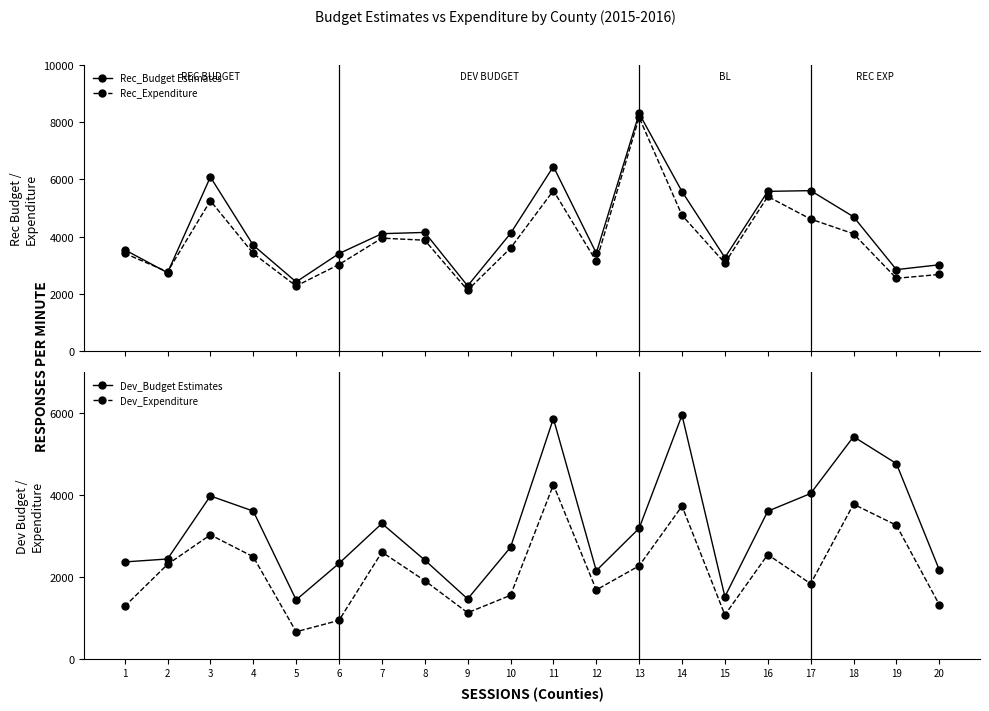

Reading left to right, what are all the values shown in this chart?

Rec_Budget Estimates: 1=3540.9	2=2738.3	3=6080.0	4=3697.0	5=2417.1	6=3407.2	7=4101.6	8=4145.0	9=2279.1	10=4109.8	11=6446.7	12=3423.3	13=8298.1	14=5572.3	15=3266.2	16=5578.9	17=5603.9	18=4691.8	19=2846.0	20=3015.2
Rec_Expenditure: 1=3415.5	2=2770.0	3=5251.9	4=3409.8	5=2274.6	6=3024.8	7=3945.5	8=3873.0	9=2127.5	10=3595.7	11=5605.8	12=3135.8	13=8161.6	14=4743.5	15=3075.5	16=5399.7	17=4611.3	18=4098.7	19=2543.6	20=2676.6
Dev_Budget Estimates: 1=2360.9	2=2432.7	3=3973.7	4=3603.6	5=1433.2	6=2325.2	7=3300.7	8=2406.6	9=1456.3	10=2717.8	11=5865.7	12=2146.9	13=3182.9	14=5947.9	15=1511.3	16=3601.2	17=4033.7	18=5422.6	19=4765.5	20=2169.1
Dev_Expenditure: 1=1273.1	2=2300.9	3=3022.9	4=2487.2	5=653.9	6=932.3	7=2600.9	8=1903.1	9=1118.6	10=1544.7	11=4246.5	12=1676.5	13=2265.7	14=3725.9	15=1065.1	16=2540.7	17=1828.7	18=3771.9	19=3257.6	20=1317.5